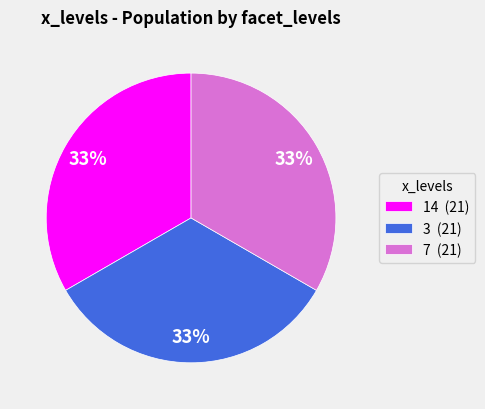

To the nearest percent, what portion does 14 (21) represent?

33%